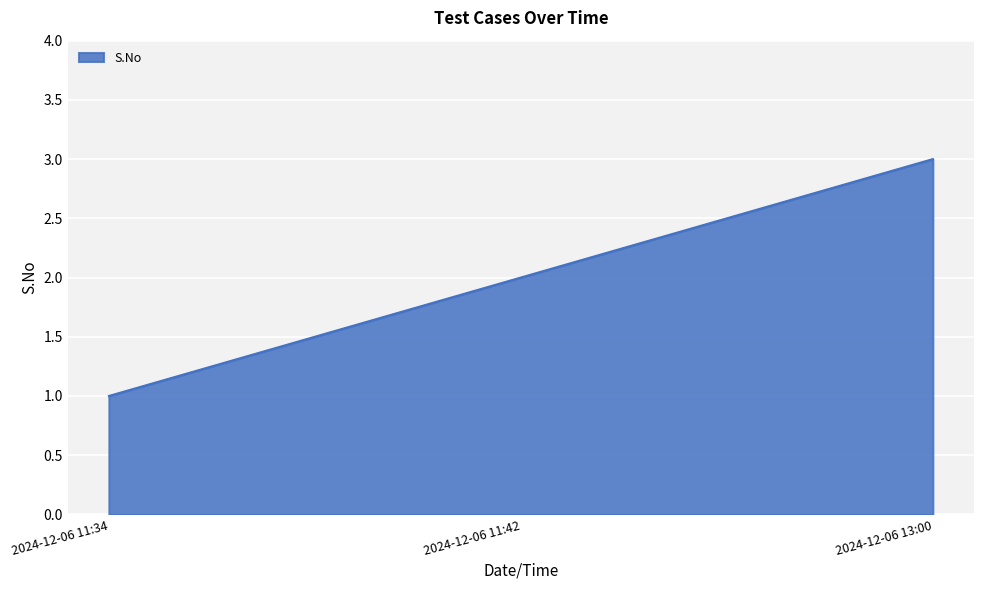

Read the value at 2024-12-06 13:00.

3